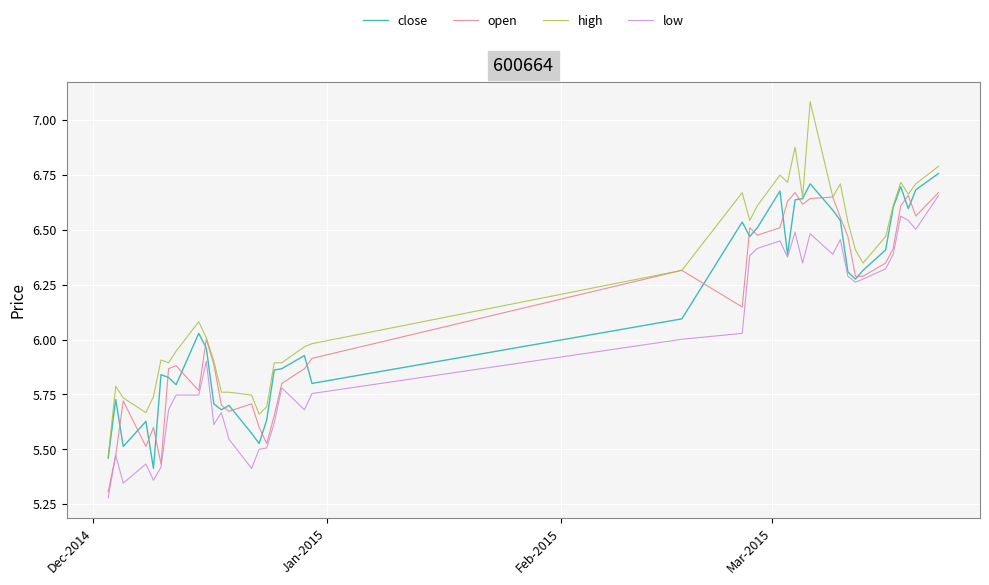

True or false: low and high cross at least once.

False